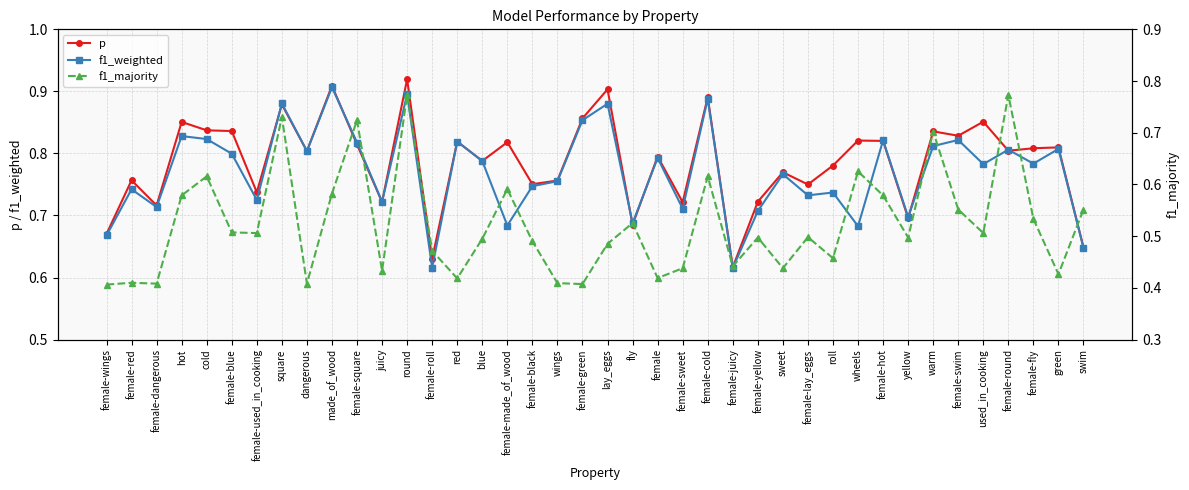

Does the chart have visible grid lines?

Yes